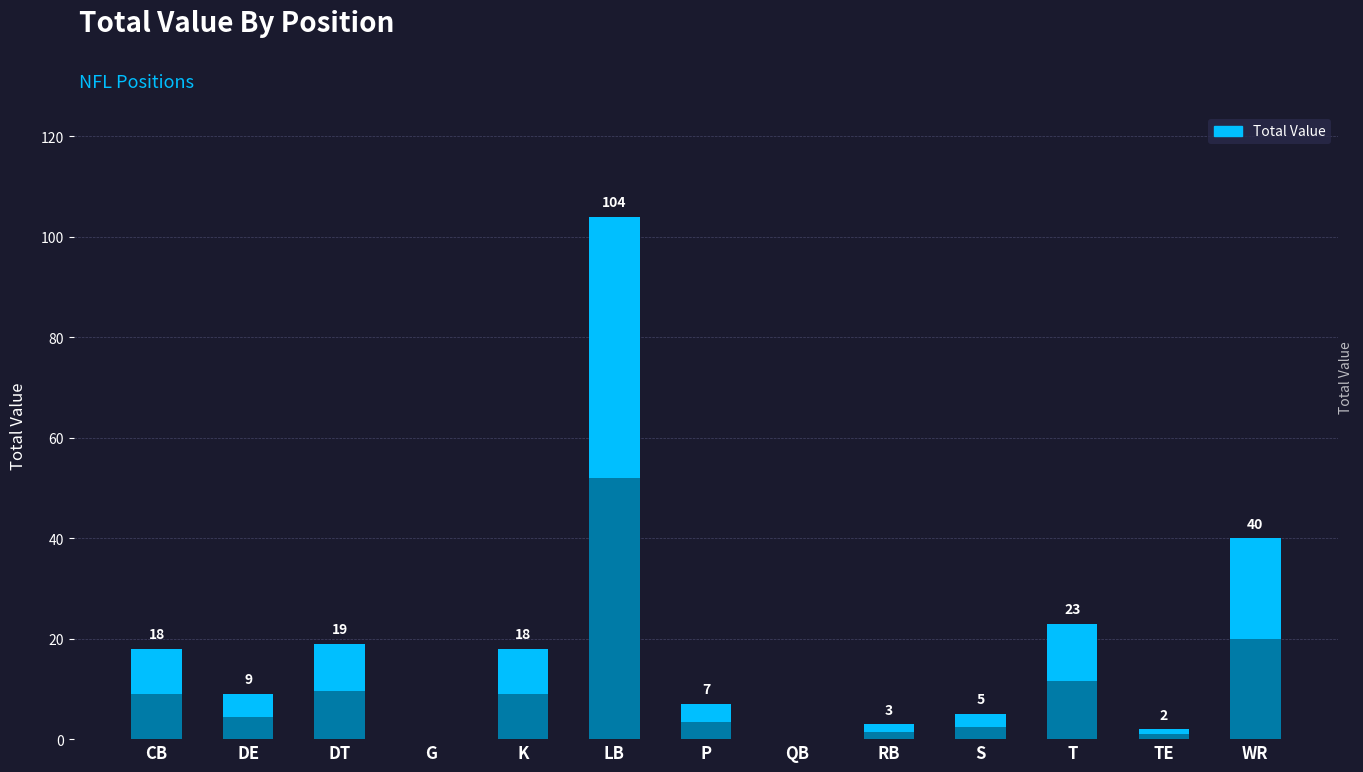

Rank the categories by value from lowest to highest.

G, QB, TE, RB, S, P, DE, CB, K, DT, T, WR, LB